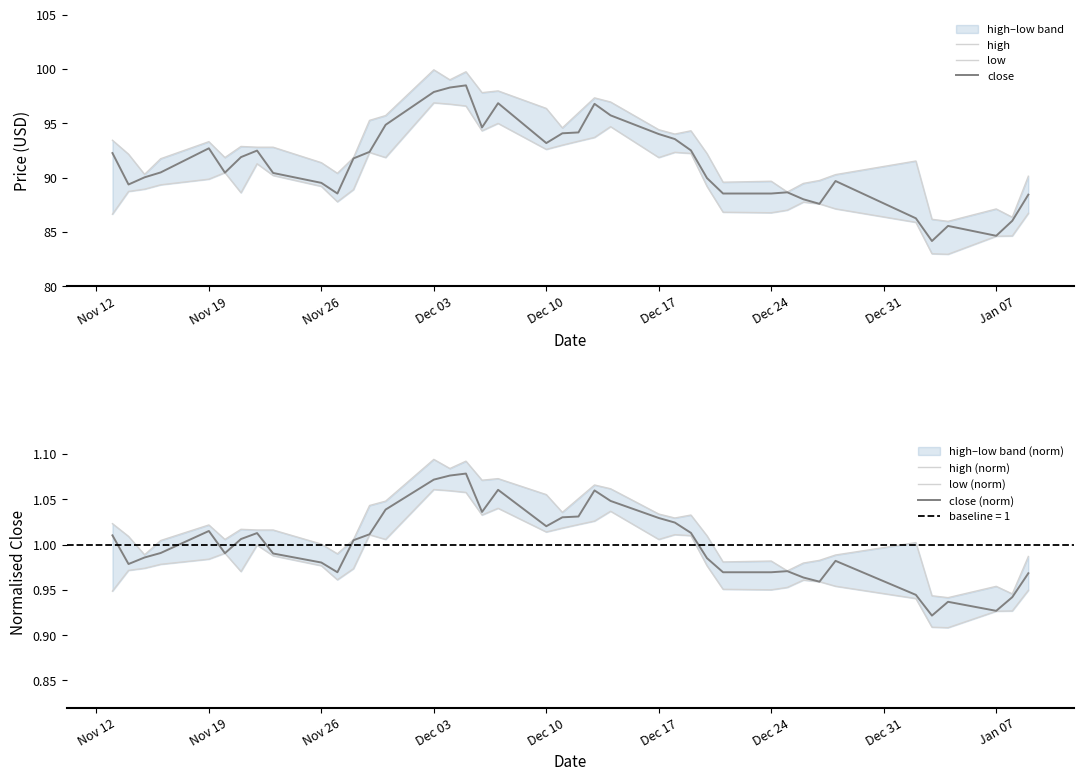

In high (norm), how many points are lower than both neighbors (excluding endpoints)?

11